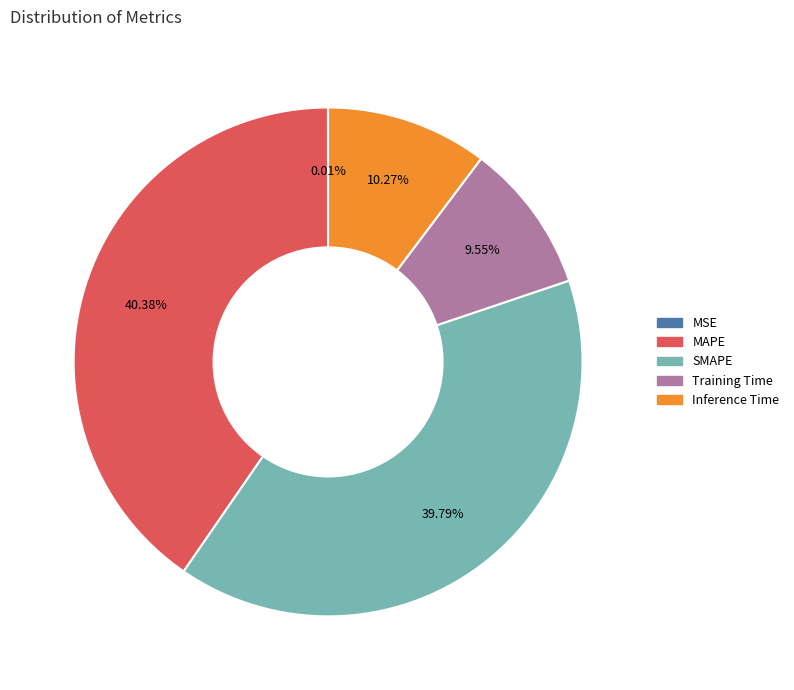

Which category has the biggest portion of the pie?

MAPE